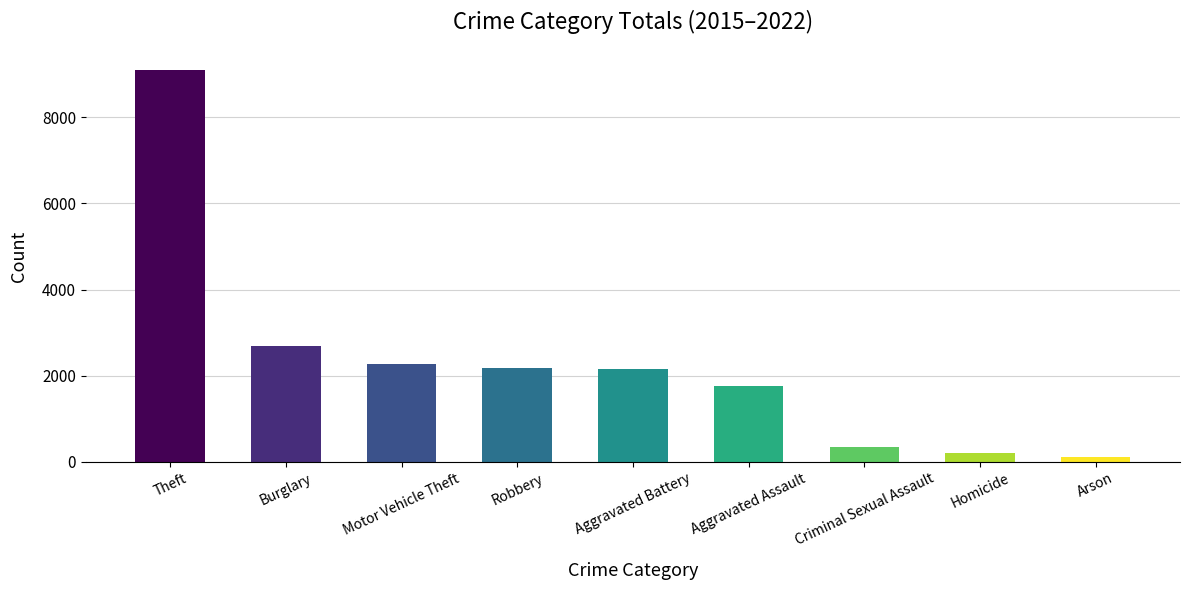

How many data points does each series have?

9